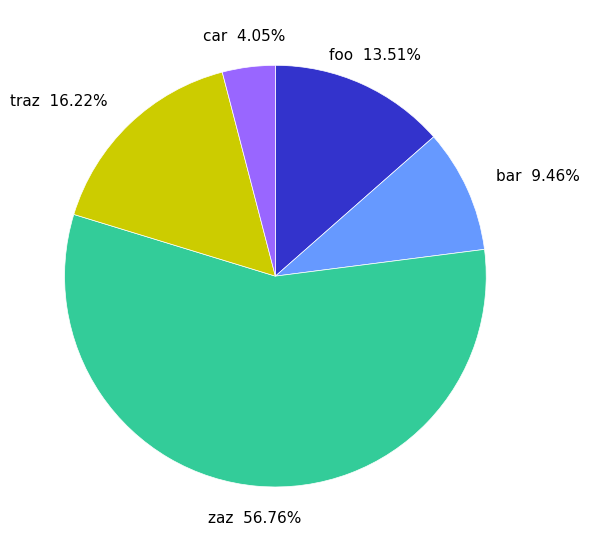

What is the ratio of the value at car to the value at bar?

0.4